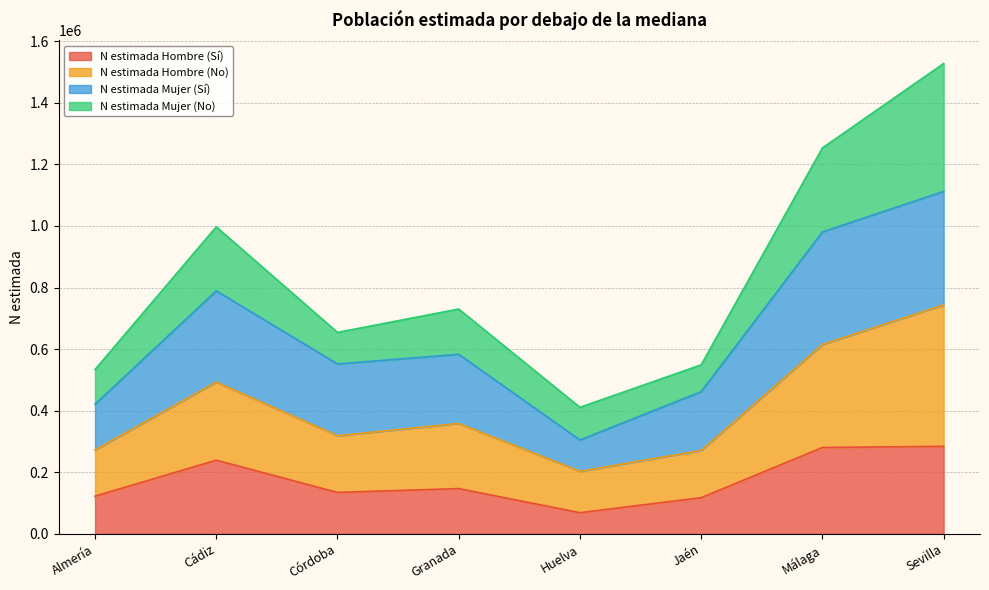

Does the chart display data point markers on the line(s)?

No